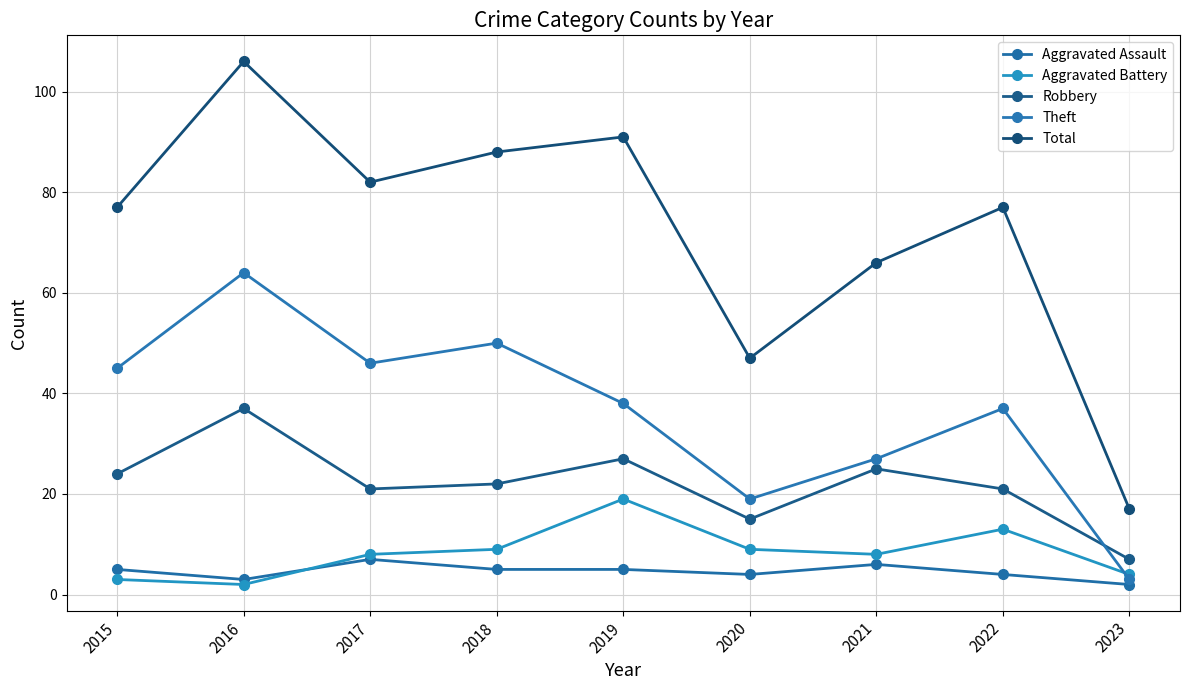

Is it true that Aggravated Assault equals 6 at 2021?

True